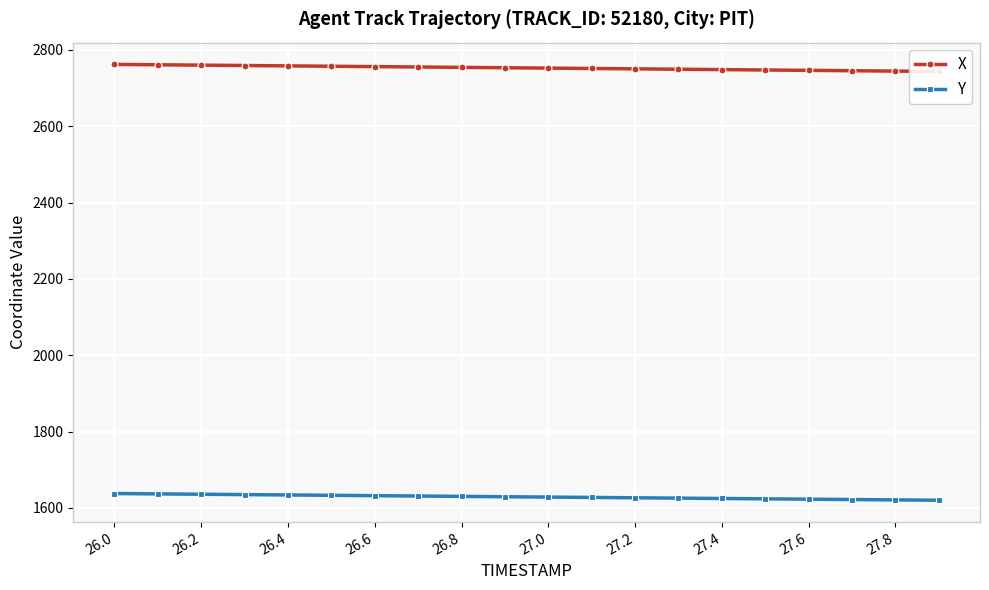

What is the value of the X point at the 4th from the left?

2759.0